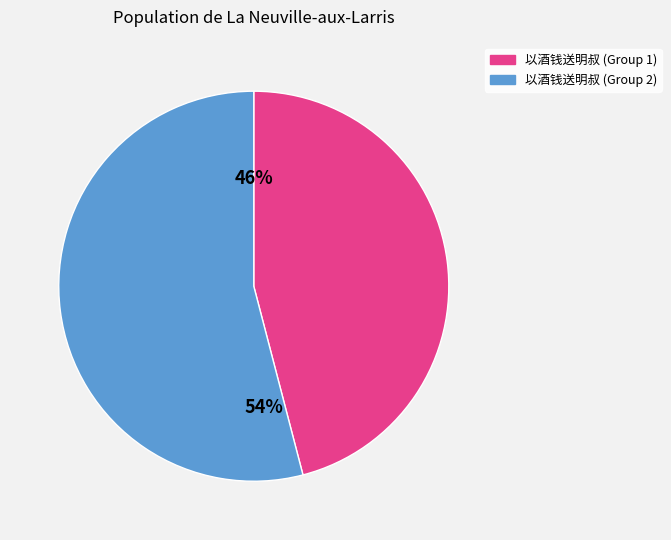

Does any single category account for the majority?

Yes